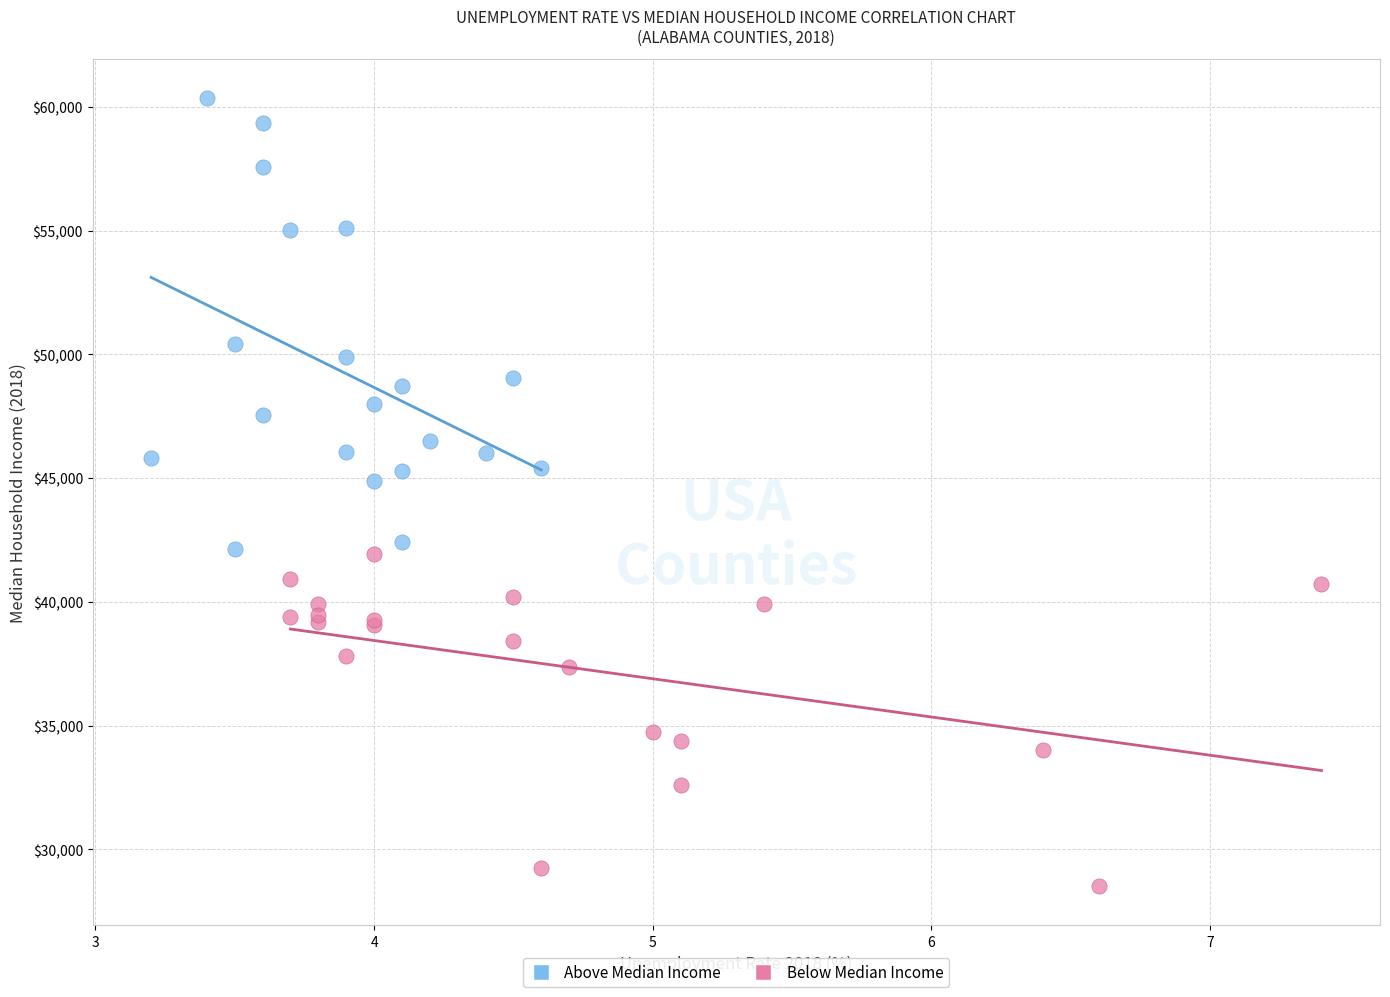

What are all the series names shown in the legend?

Above Median Income, Below Median Income